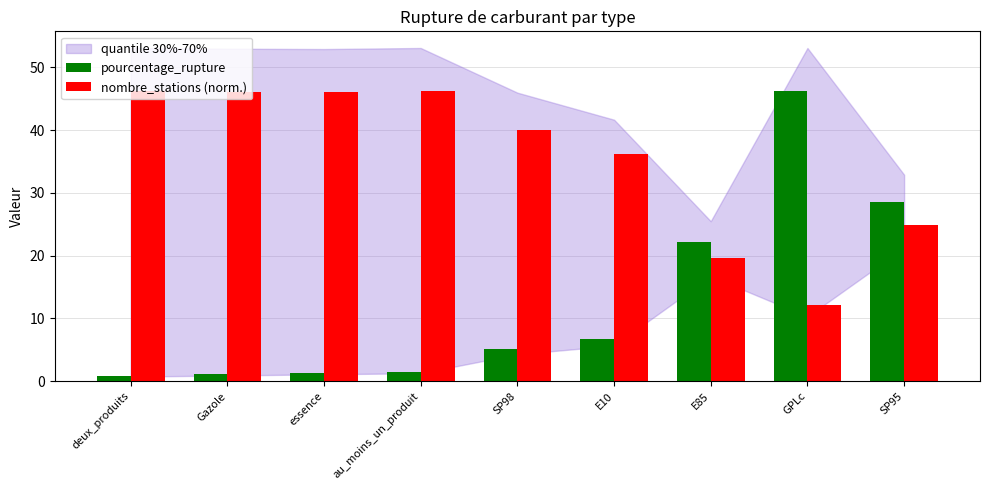

What position from the left is au_moins_un_produit?

4